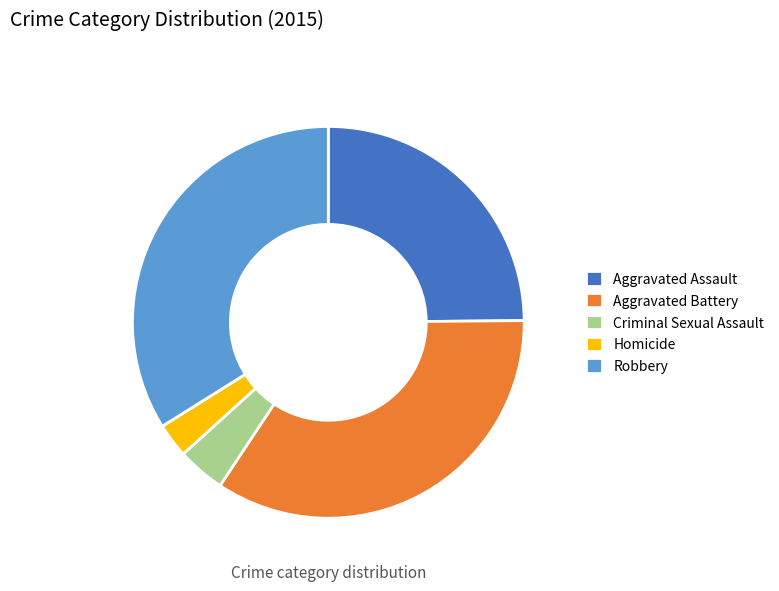

How many segments does this pie chart have?

5